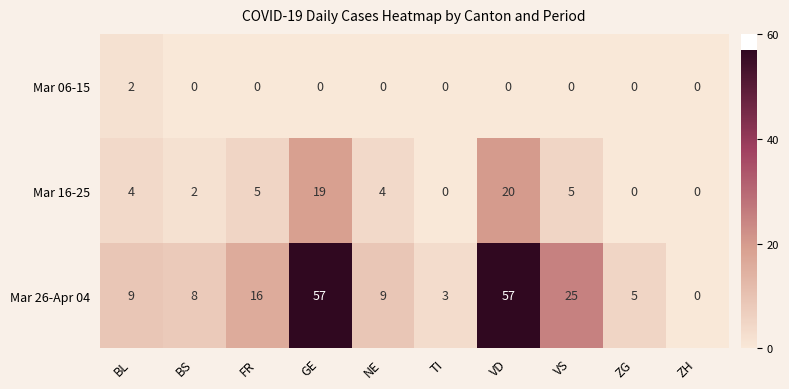

What is the difference between the second highest and minimum values in the Mar 16-25 series?

19